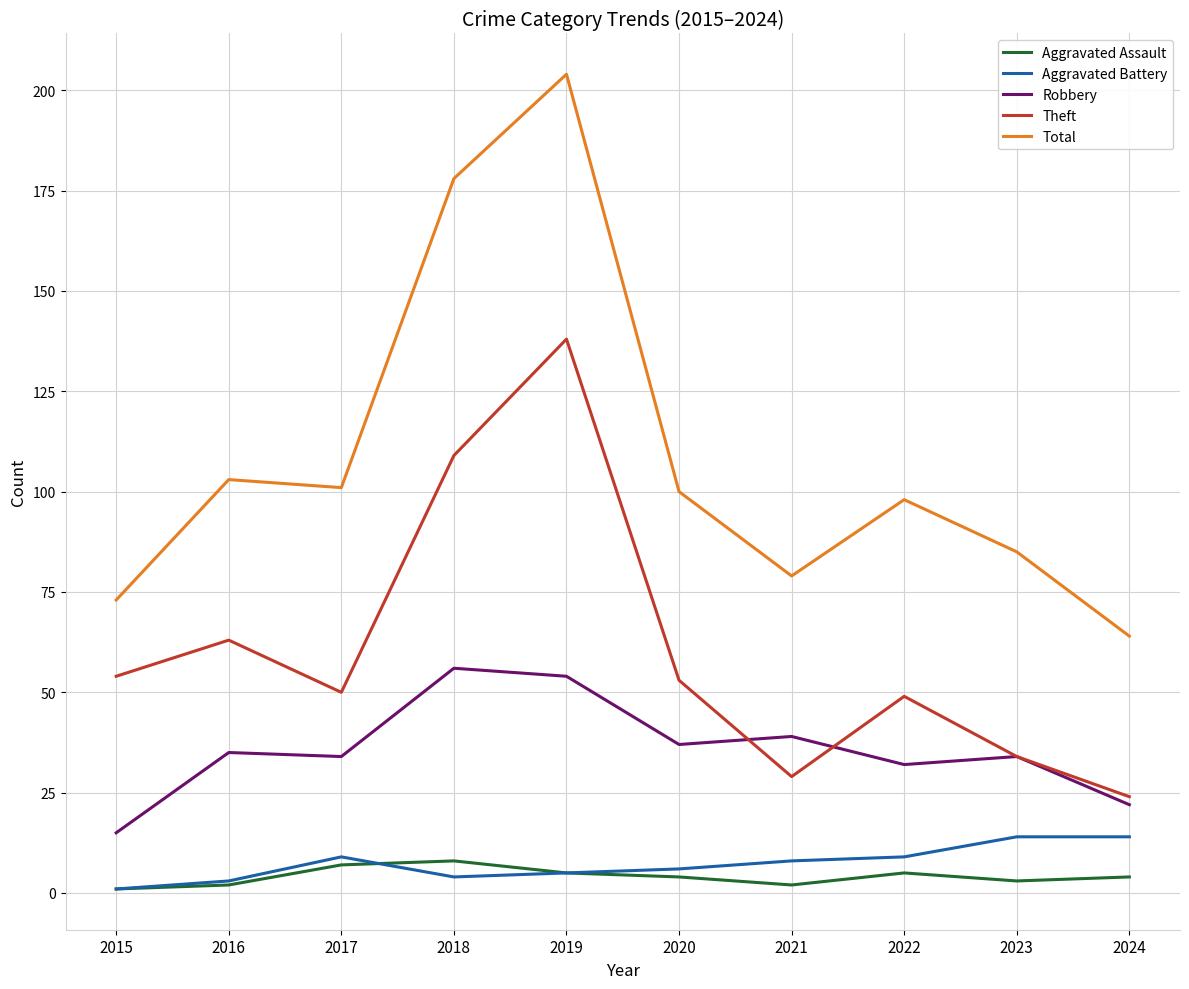

Which category has the highest value across all series?

2019